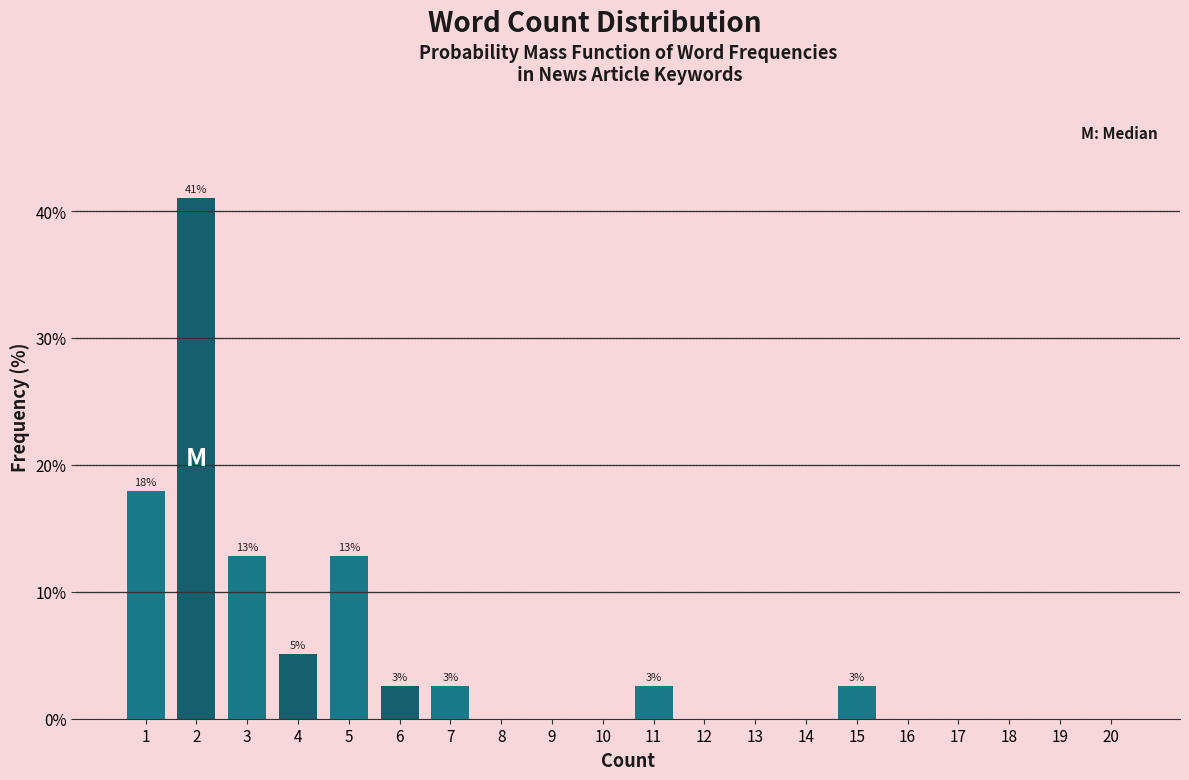

Reading right to left, transcribe all the data shown in this chart.

20=0.0	19=0.0	18=0.0	17=0.0	16=0.0	15=2.6	14=0.0	13=0.0	12=0.0	11=2.6	10=0.0	9=0.0	8=0.0	7=2.6	6=2.6	5=12.8	4=5.1	3=12.8	2=41.0	1=17.9